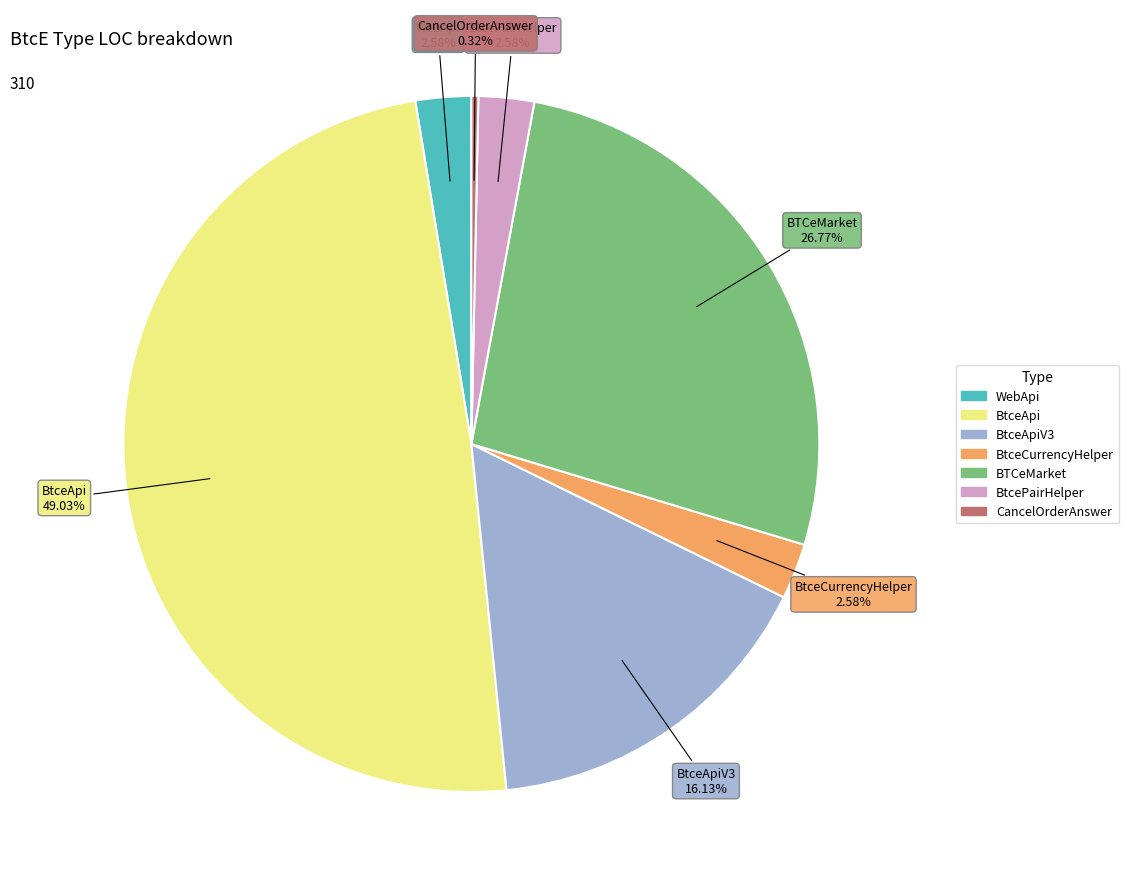

Is there any slice that represents more than half of the pie?

No